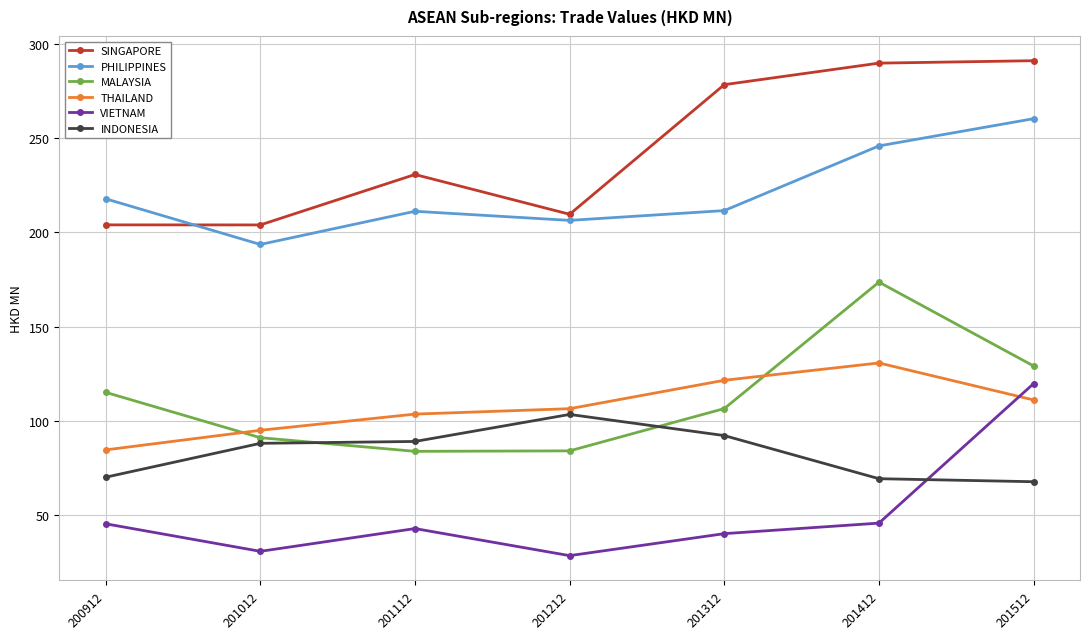

Is this an area chart (filled region under the line)?

No